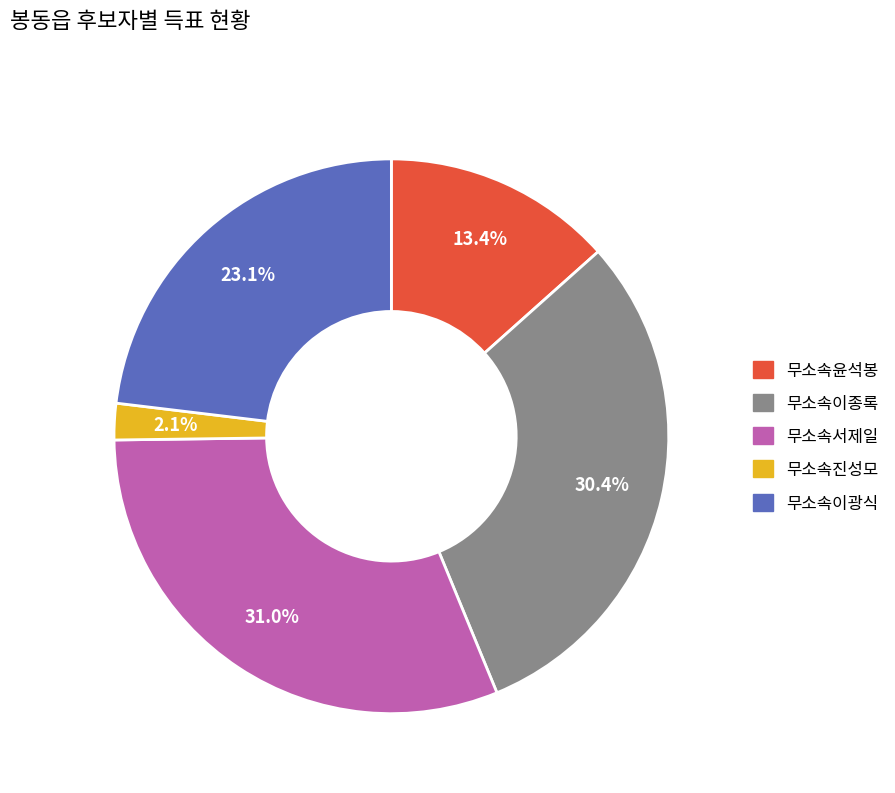

Rank the categories by value from highest to lowest.

무소속서제일, 무소속이종록, 무소속이광식, 무소속윤석봉, 무소속진성모